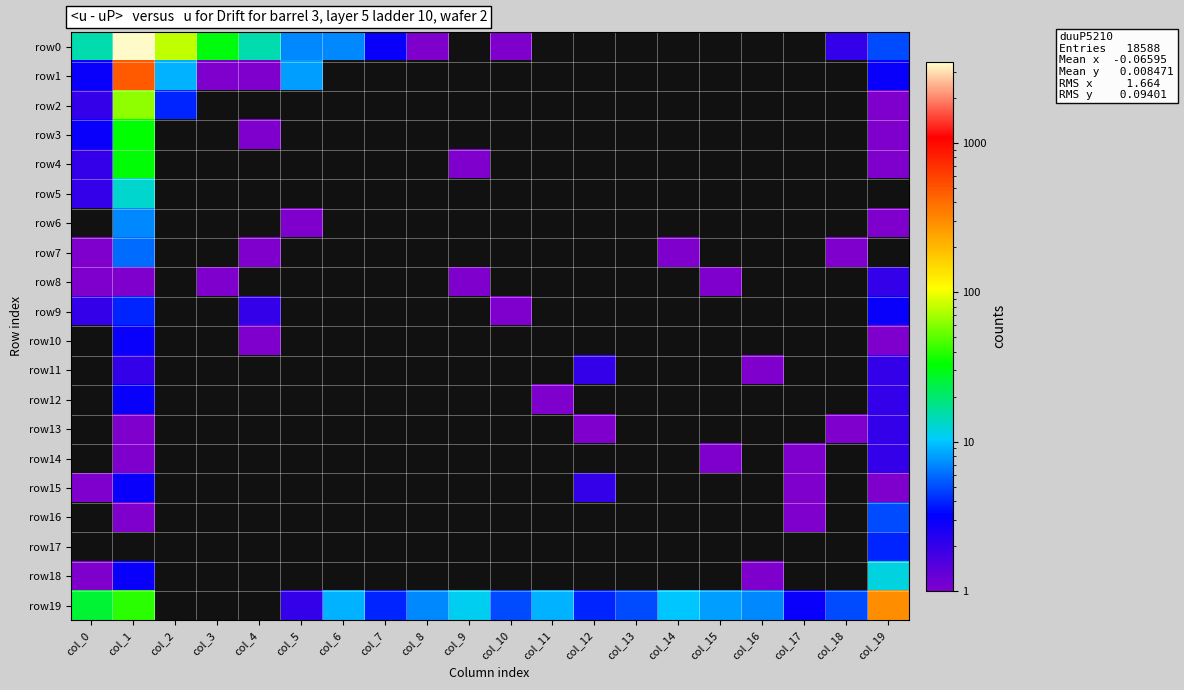

Between col_13 and col_1, which is larger?

col_1